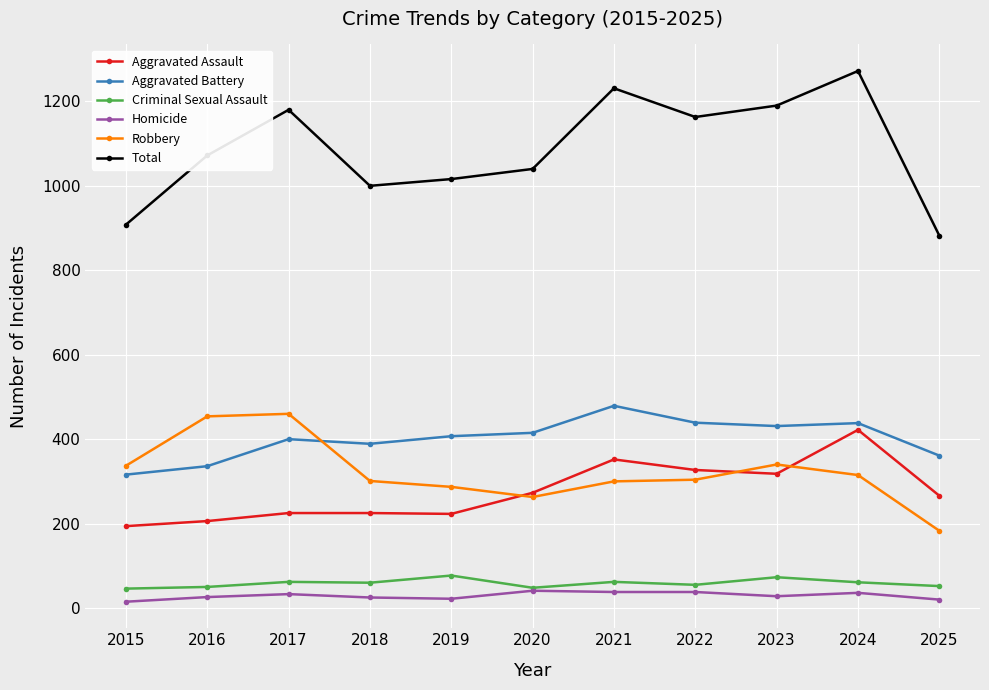

Read the Aggravated Assault value at 2020, to the nearest 50.

250